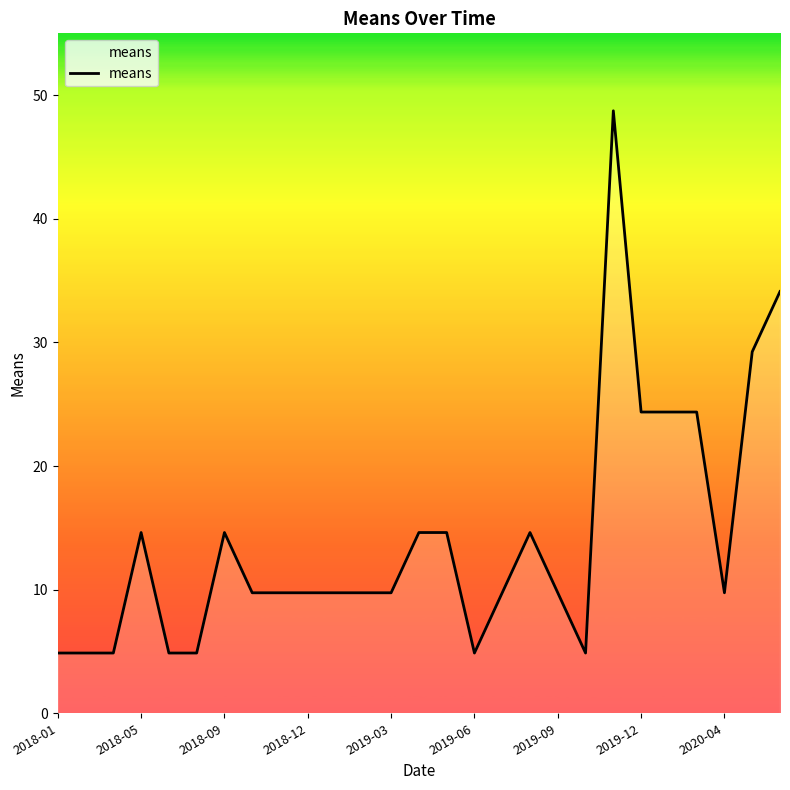

What is the difference between the maximum and second lowest values?

43.9